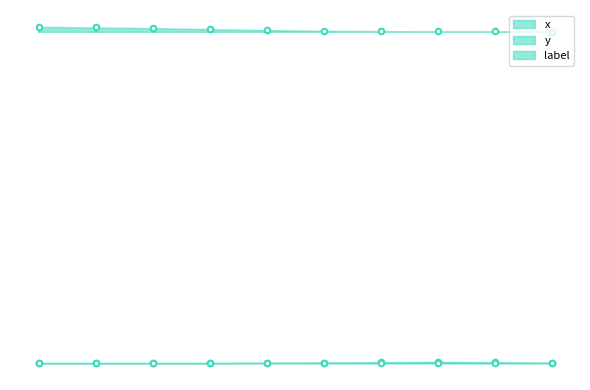

List the labels in order of y value, smallest first.

103, 104, 105, 106, 107, 112, 108, 109, 111, 110